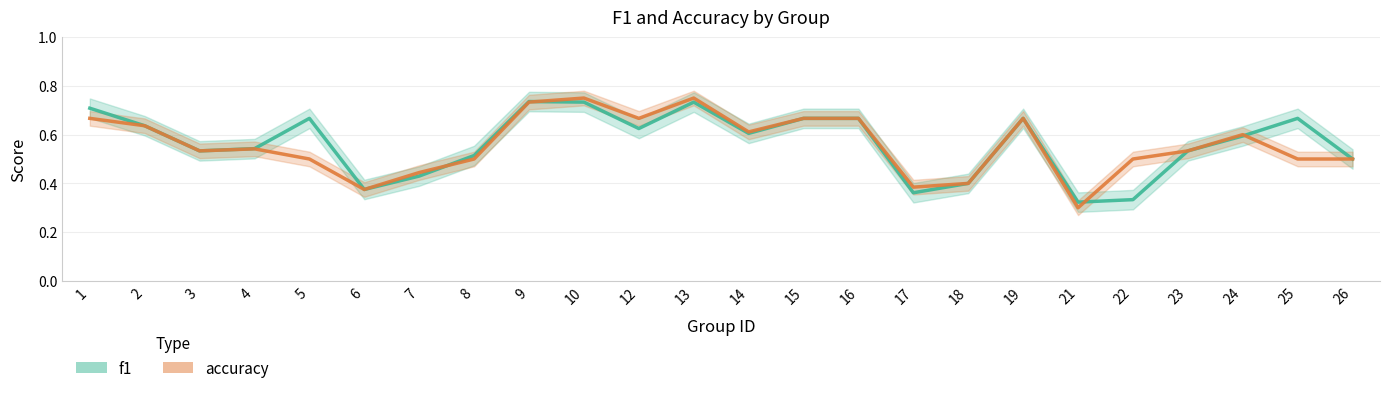

Count the f1 values in the range 0 to 1.

24